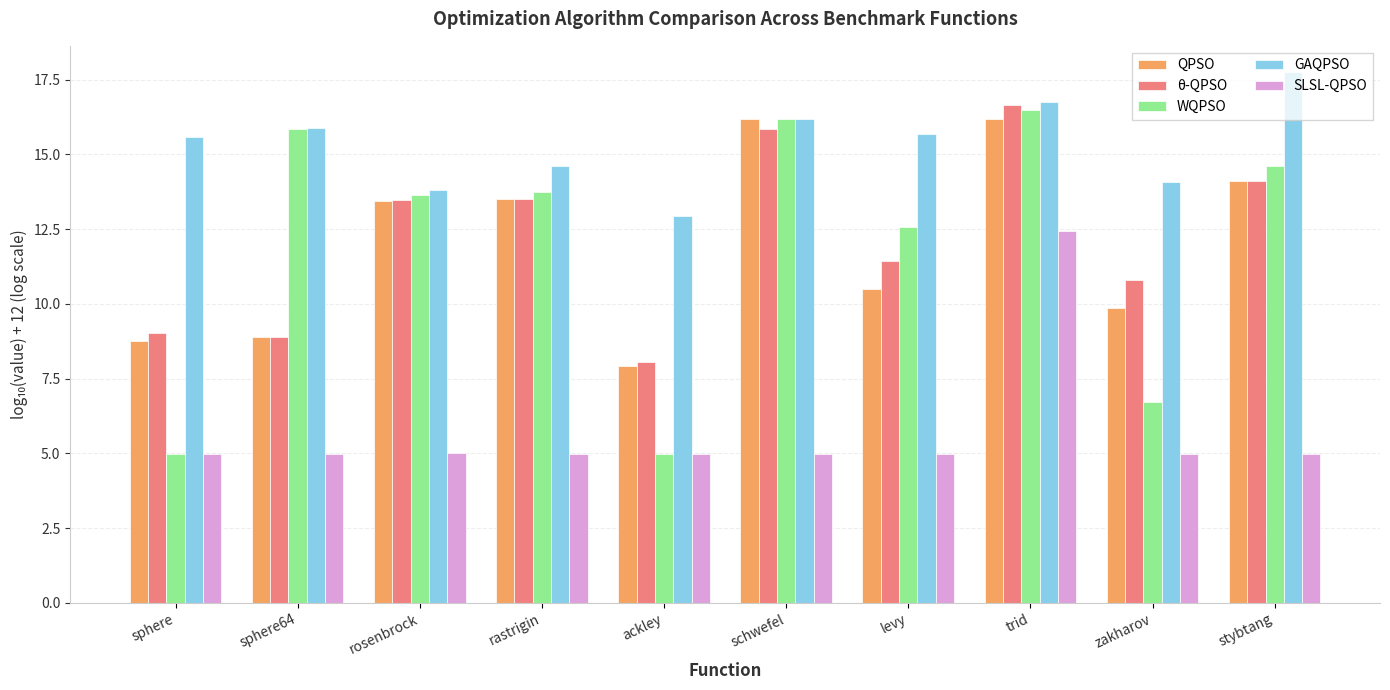

At which label is GAQPSO closest to 15?

rastrigin